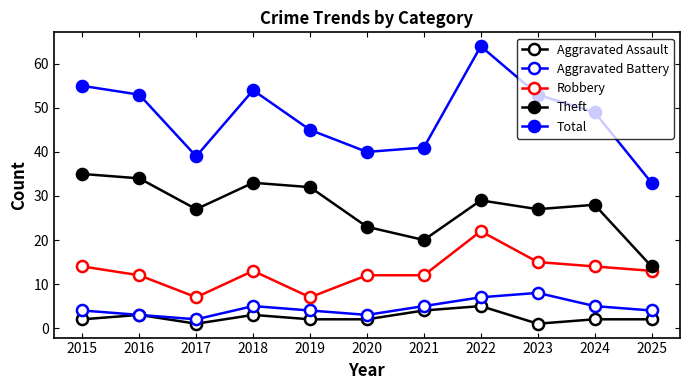

What is the difference between the maximum and second lowest values in the Theft series?

15